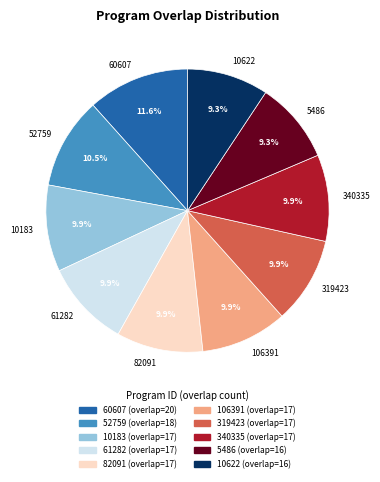

Which category has the biggest portion of the pie?

60607